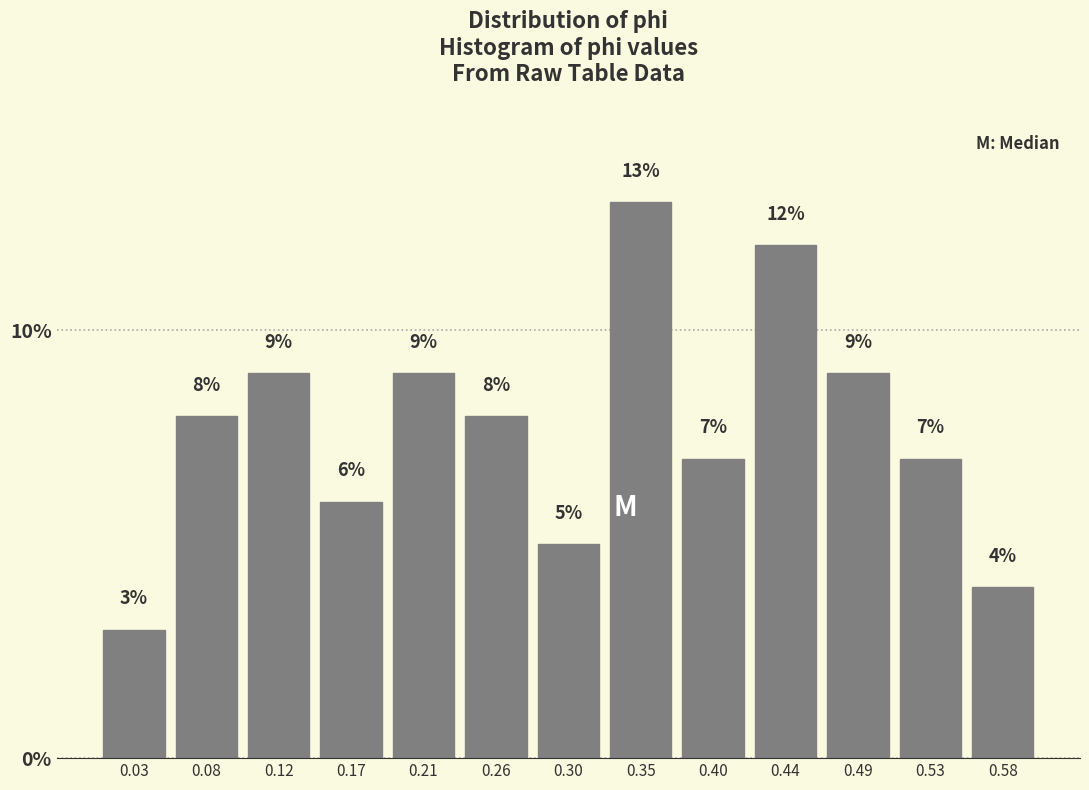

What is the height of the bar covering 0.100 to 0.145 on the x-axis? The bar edges are not printed on the chart, so give them approximately, as read against the axis.

9